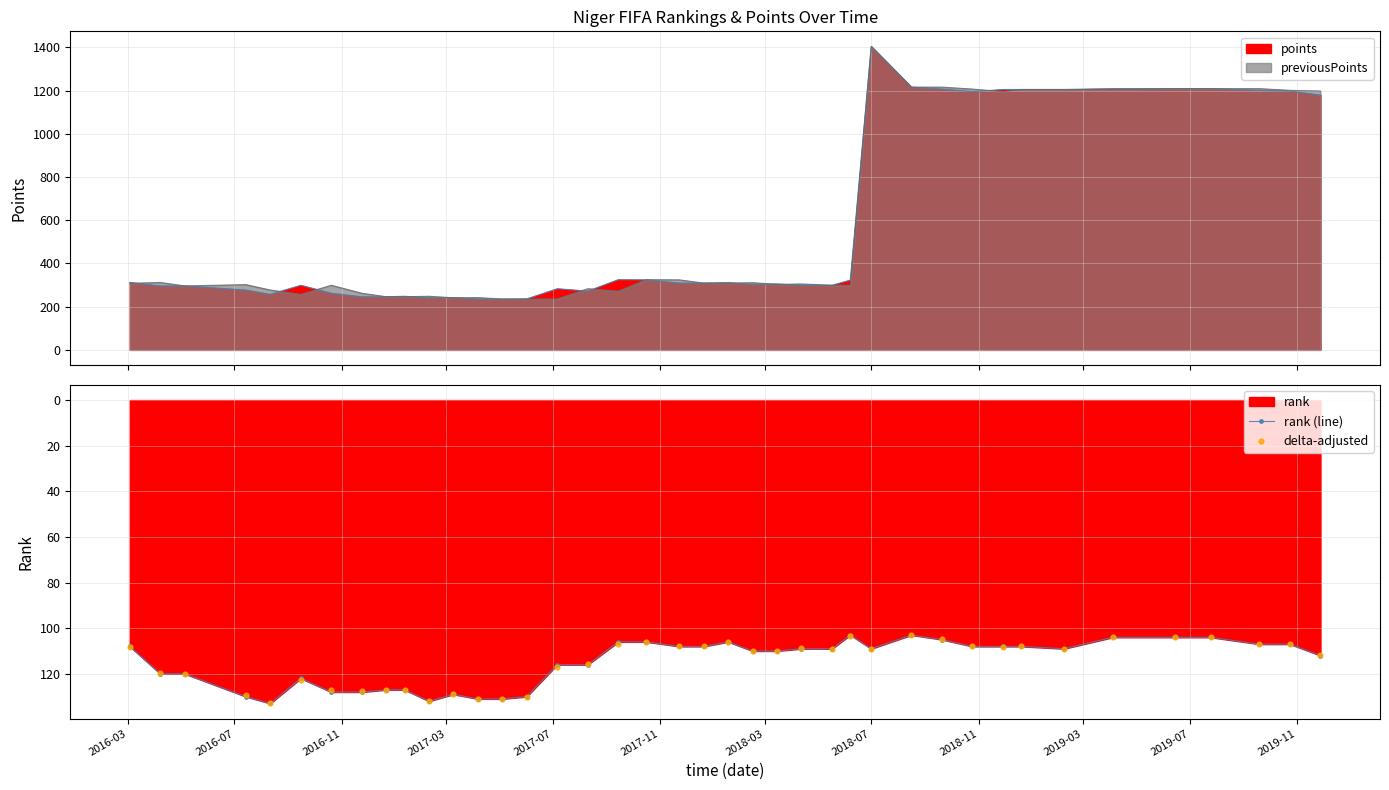

What is the value of the rank (line) point at the 14th from the left?

131